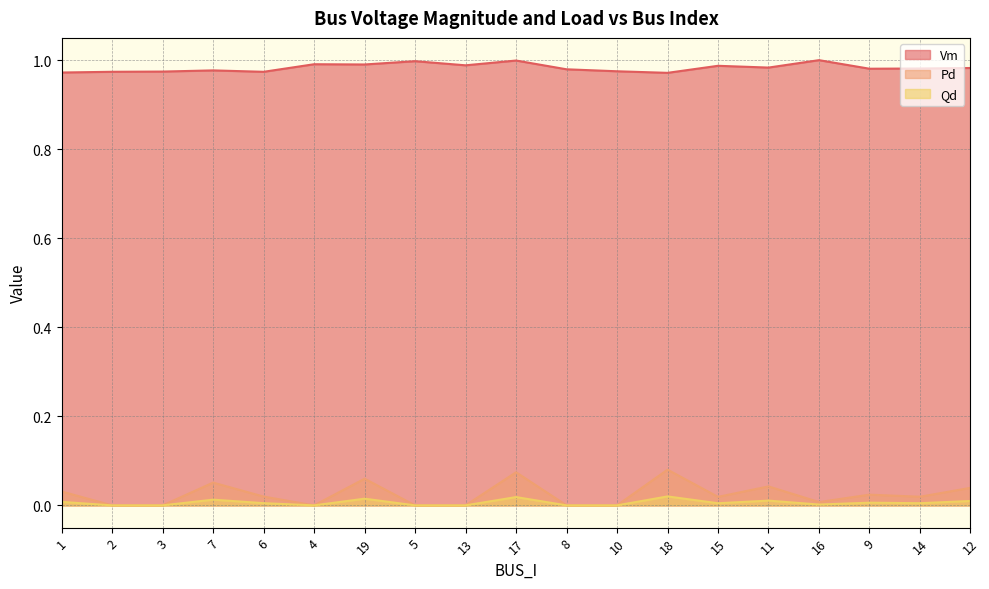

How many categories are shown in the chart?

19